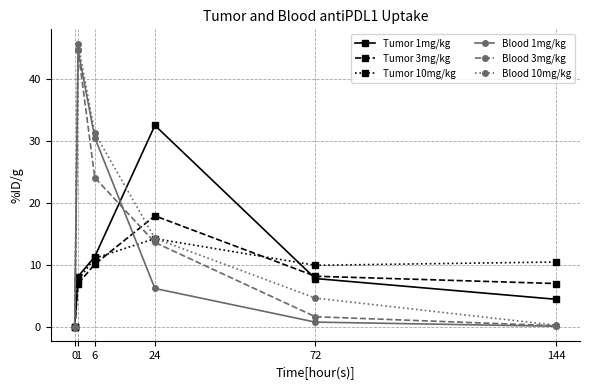

At which label does Blood 10mg/kg reach its peak?

1